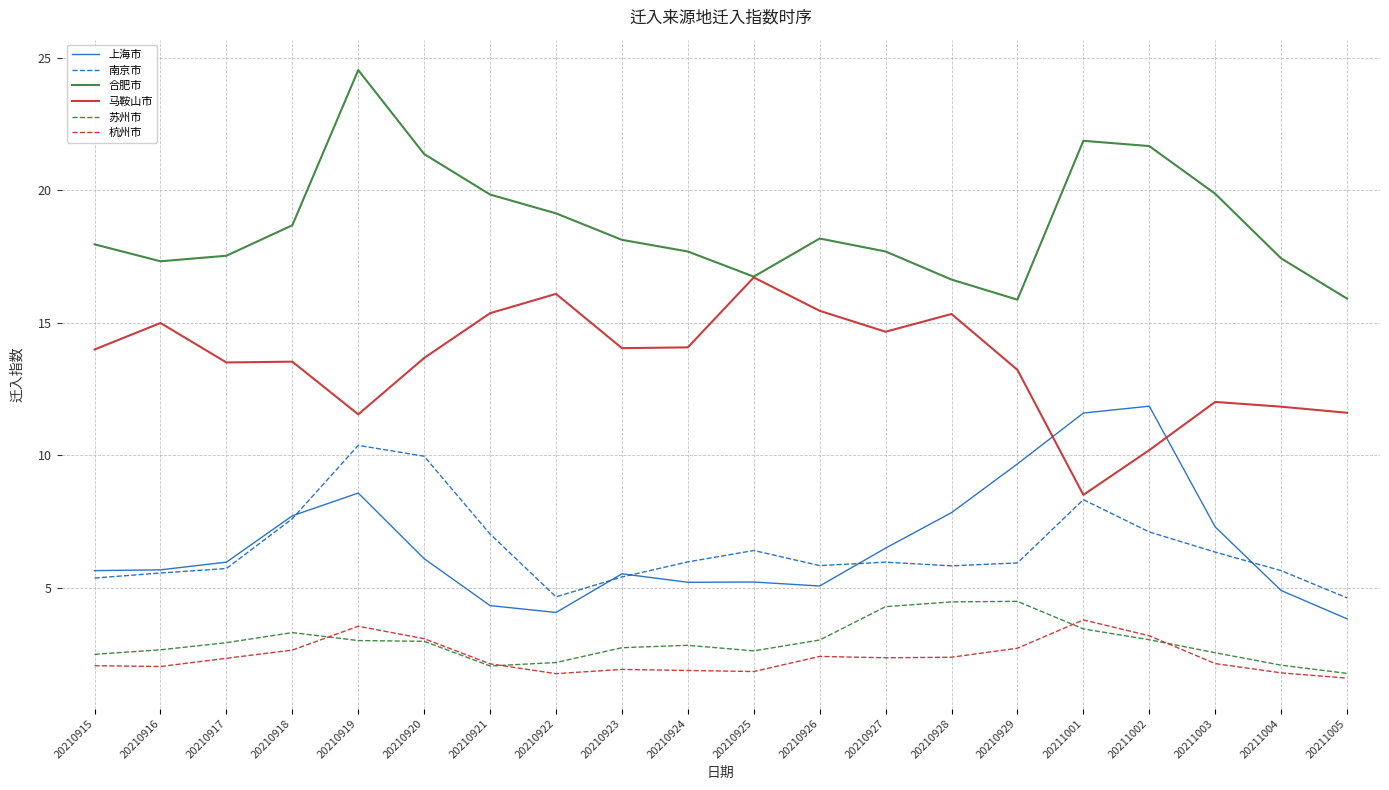

What is the average value of the 合肥市 series?

18.7